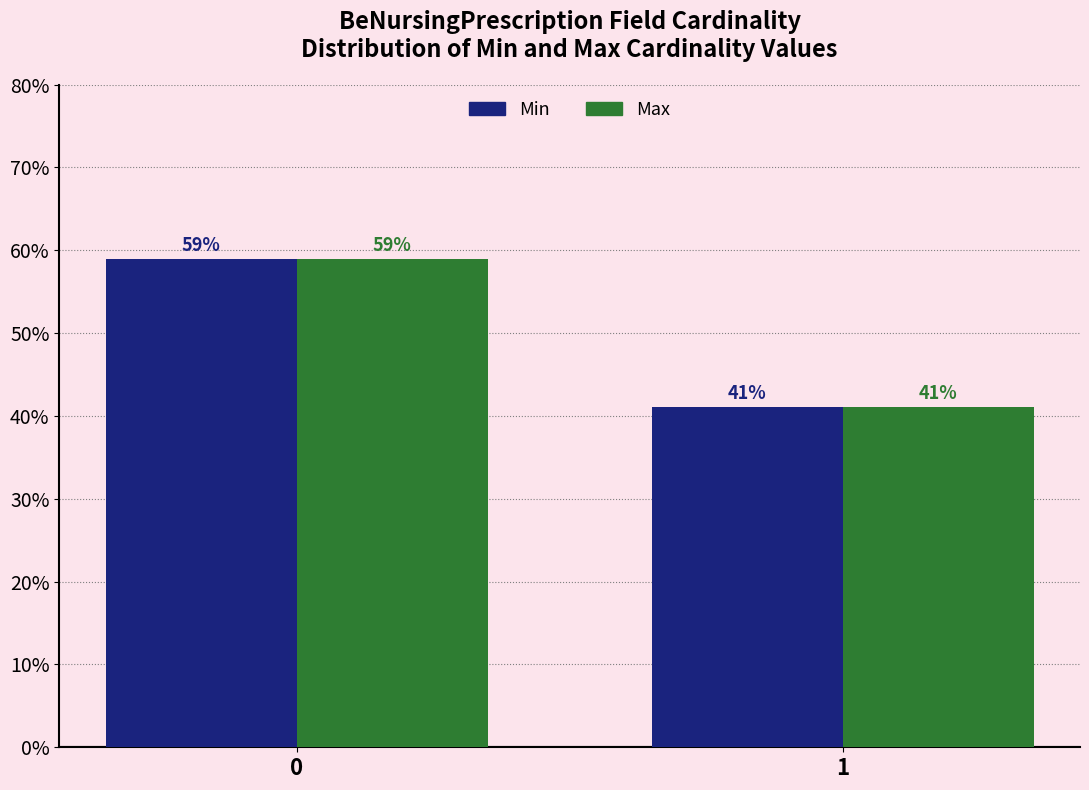

Reading right to left, extract all data points from this chart.

Min: 41.0	59.0
Max: 41.0	59.0